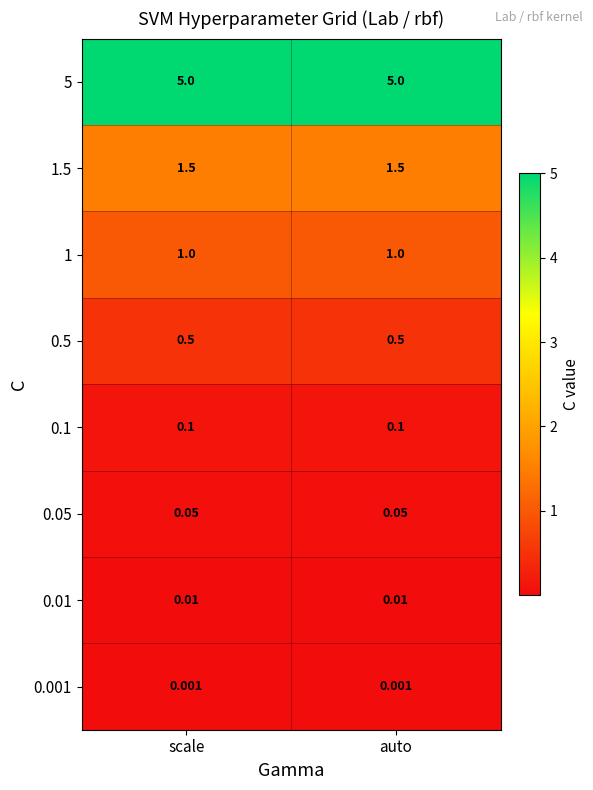

Which series has the largest total across all categories?

5